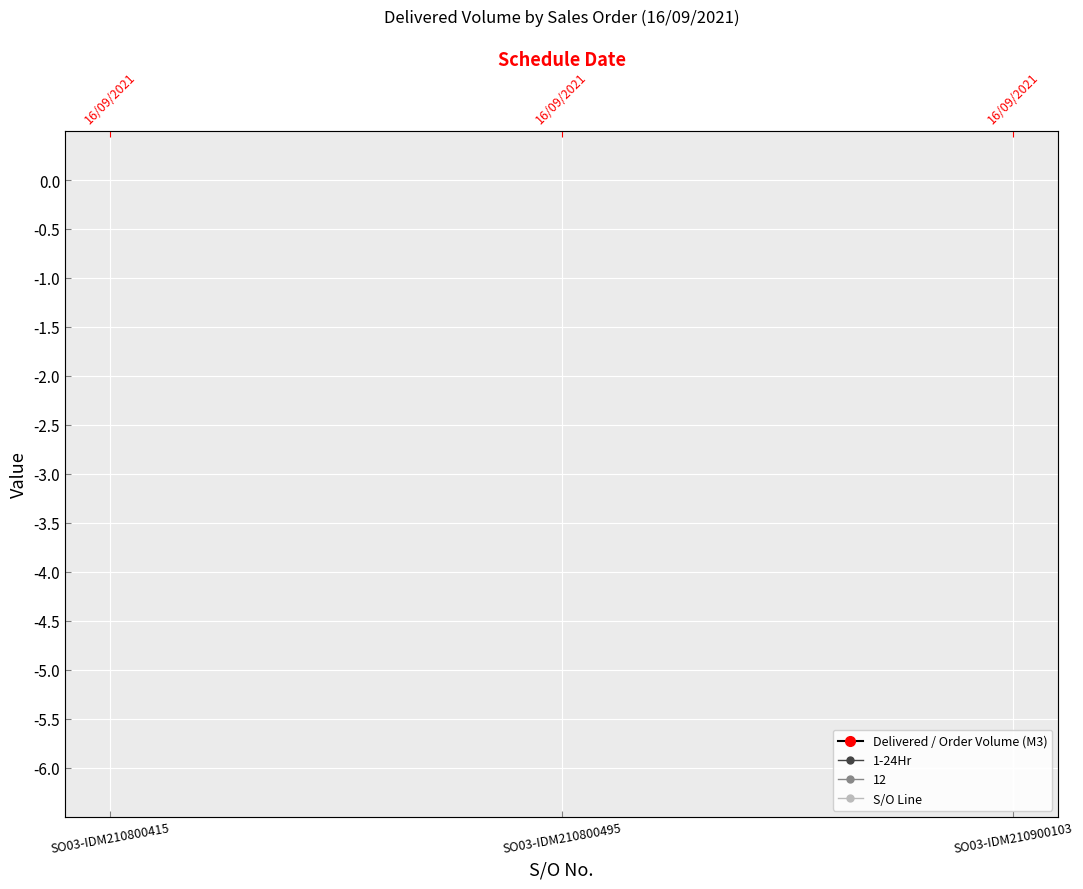

The S/O Line series shows 2 at SO03-IDM210800415. True or false?

False